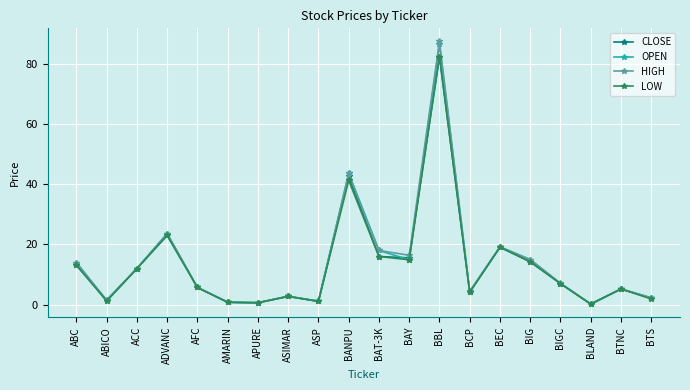

Is the value of OPEN at BAT-3K greater than the value of HIGH at AMARIN?

Yes